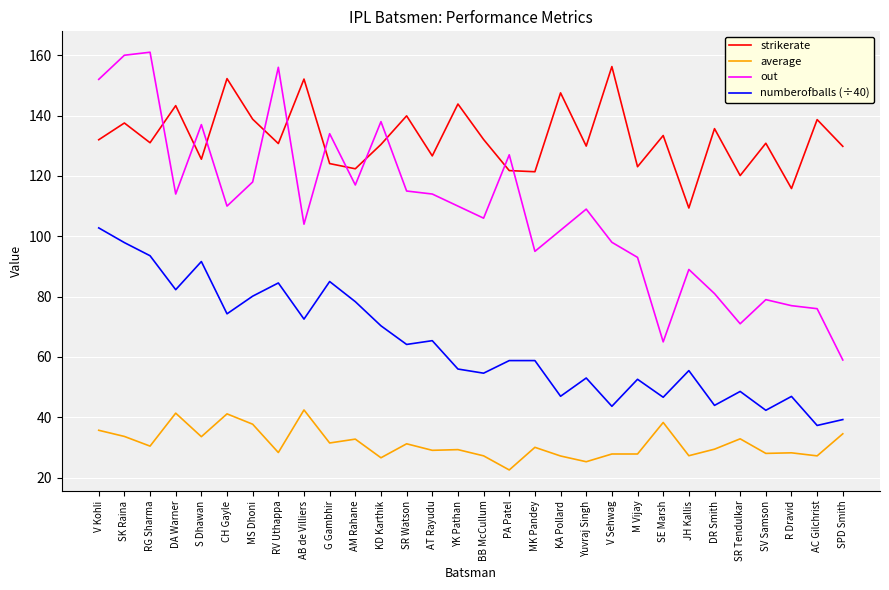

True or false: average and out intersect in this chart.

False